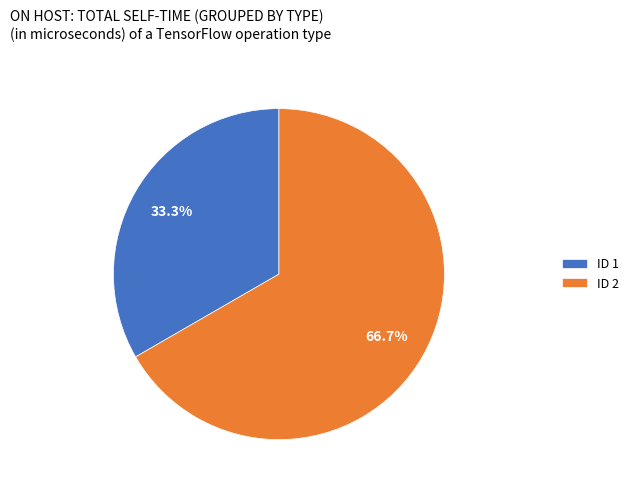

Count the number of slices in the pie.

2